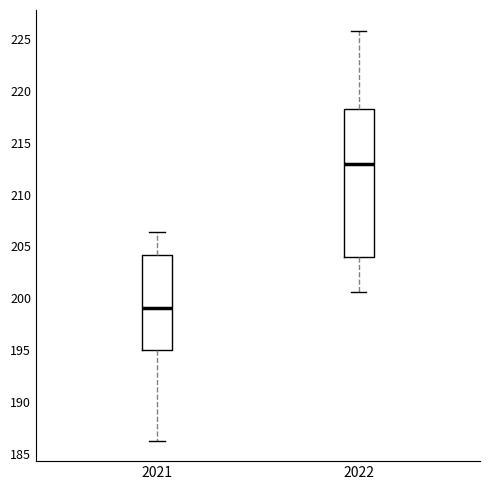

Which box's median line is the highest?

2022